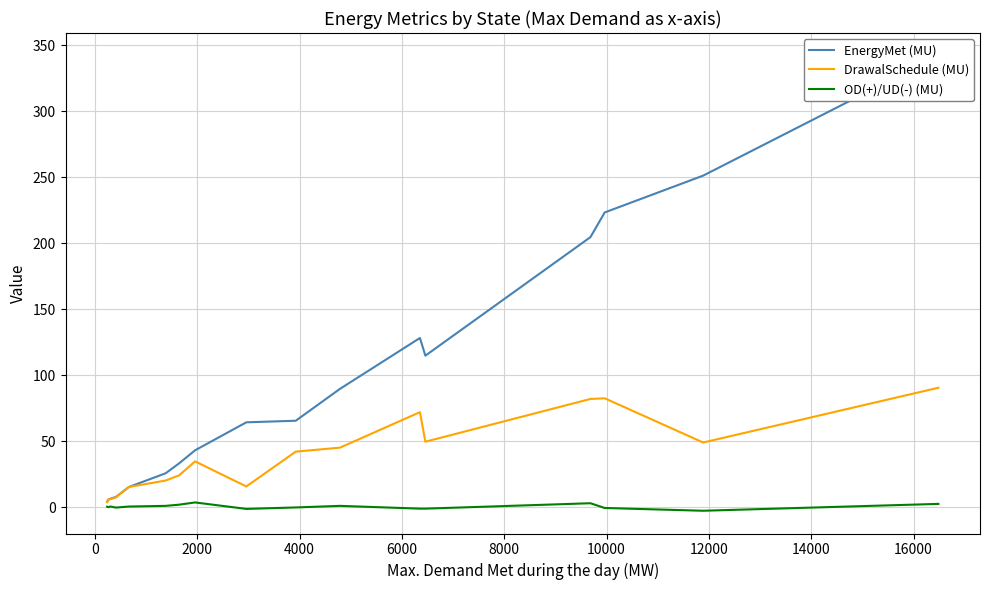

What is the value of the EnergyMet (MU) point at the 15th from the left?

223.2